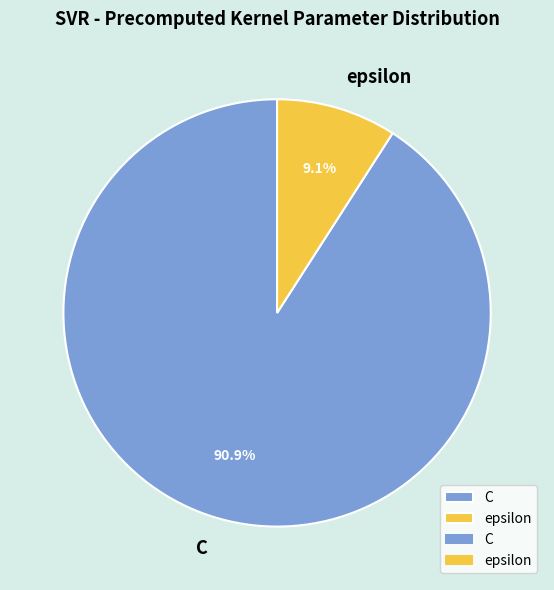

The C slice represents 86% of the pie. True or false?

False